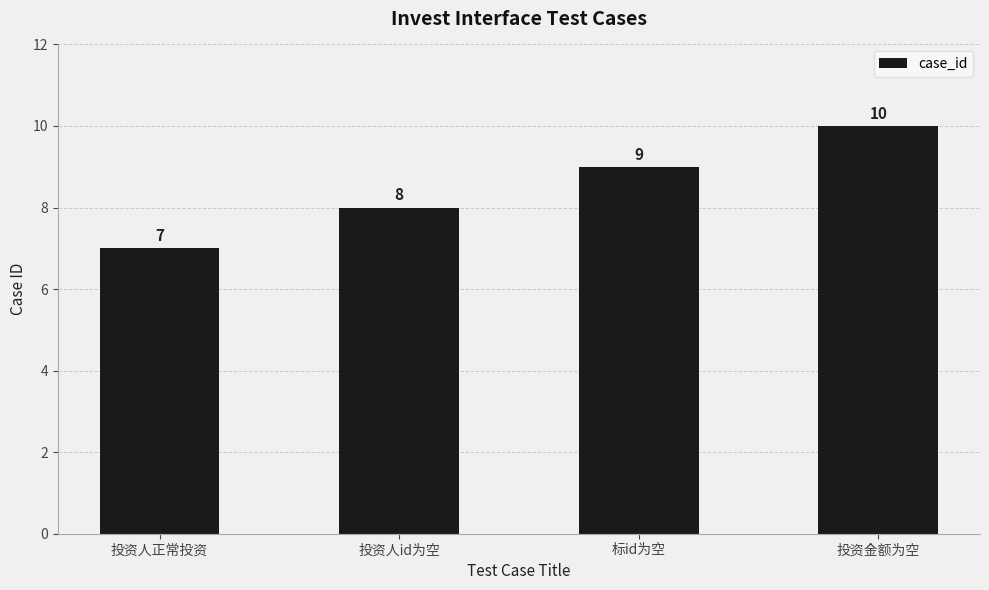

Reading right to left, extract all data points from this chart.

投资金额为空=10	标id为空=9	投资人id为空=8	投资人正常投资=7